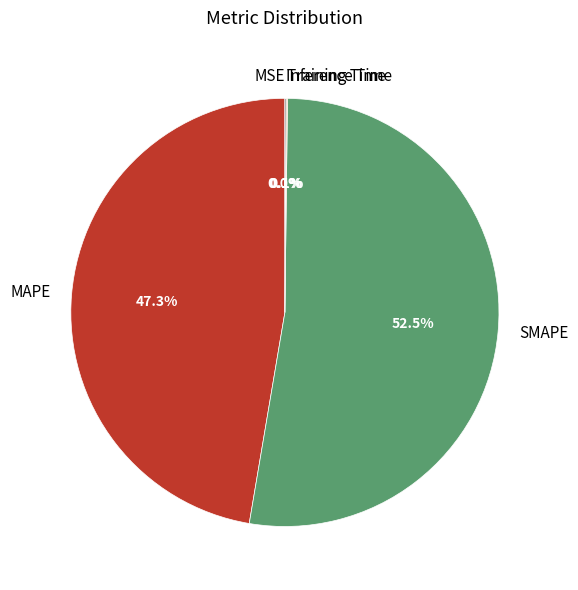

What is the majority slice?

SMAPE